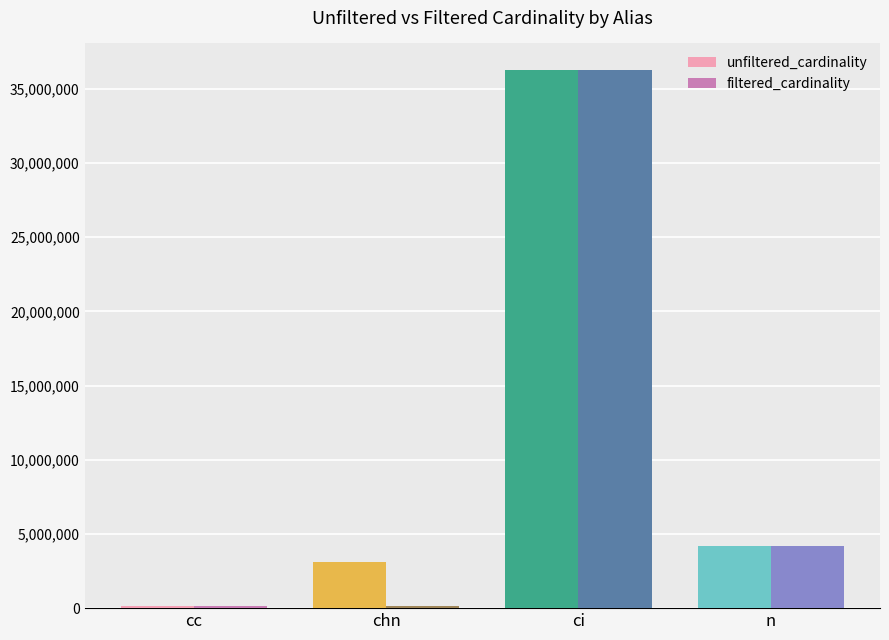

How many series are shown in this chart?

2